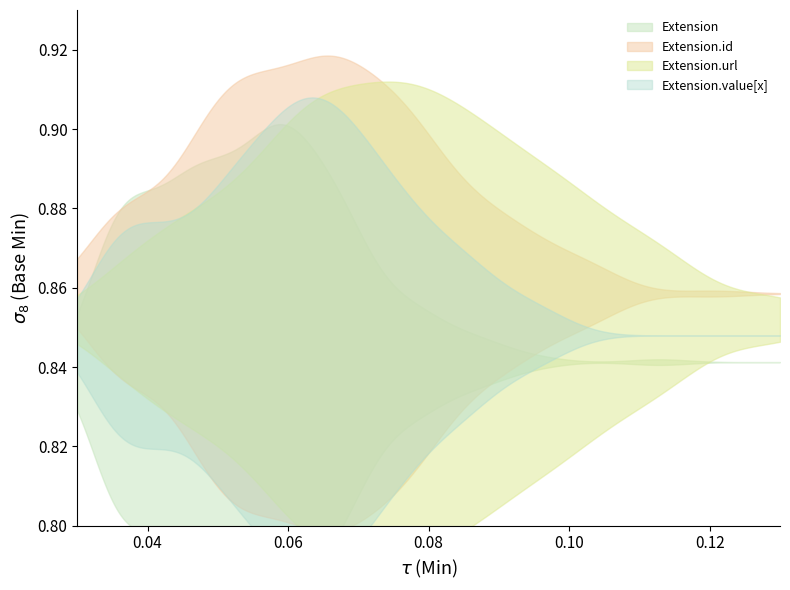

Which series has the widest spread of values?

Extension